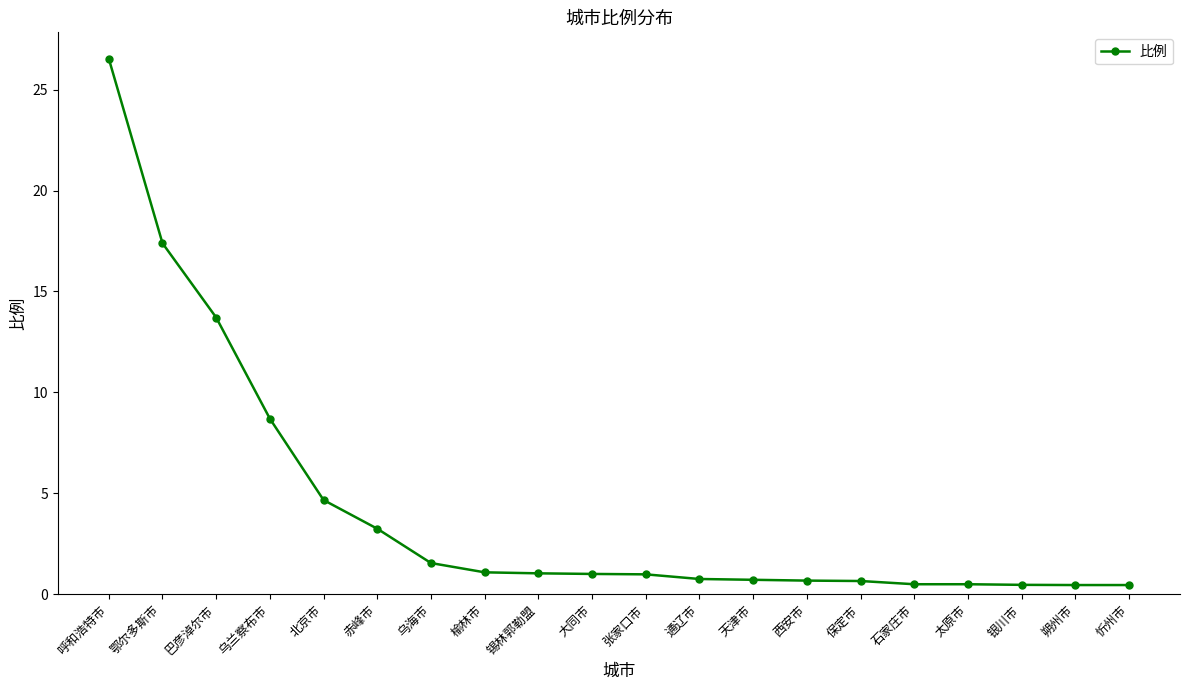

At which label is the value closest to 13?

巴彦淖尔市